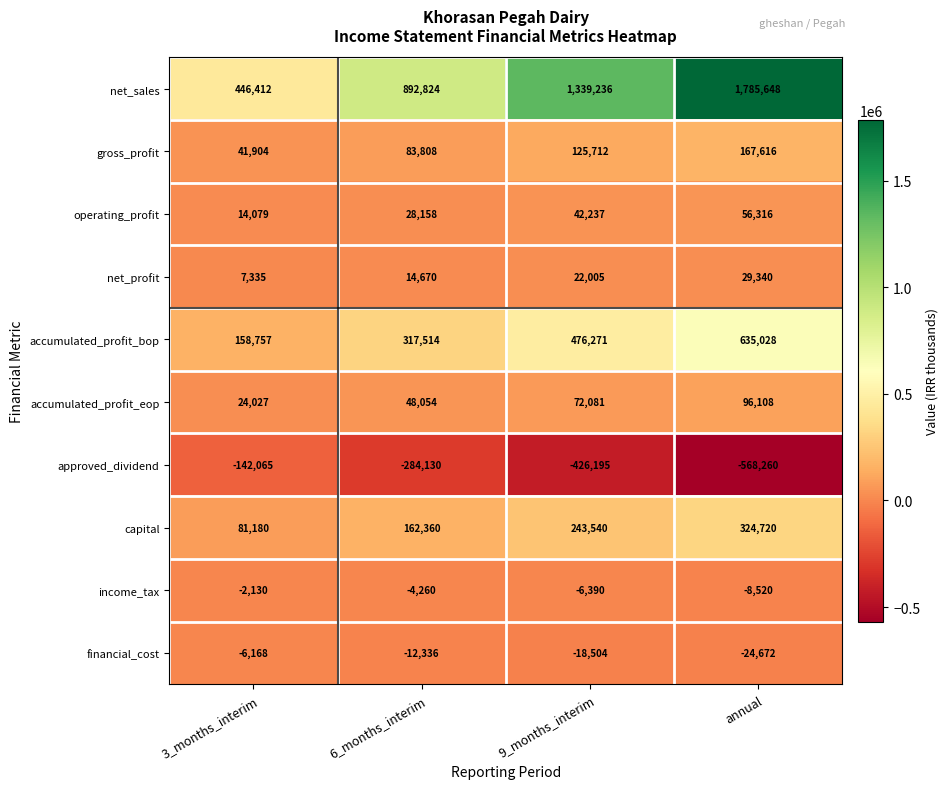

Count the income_tax values in the range -6390 to -2130.

3